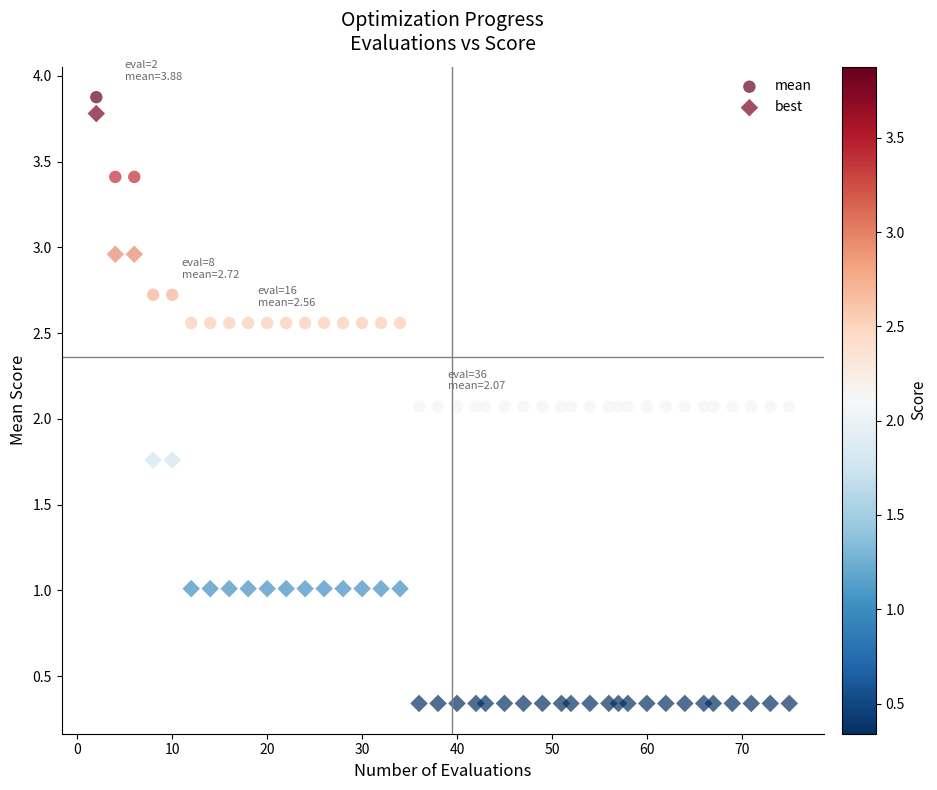

Which series has the widest spread of Y values?

best